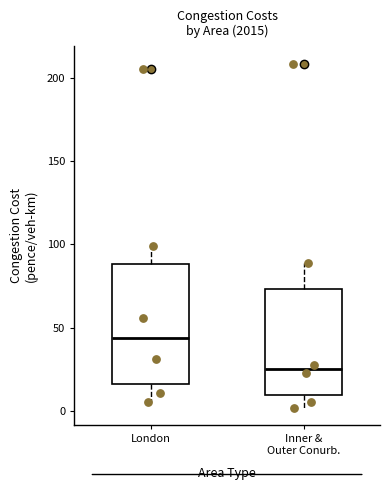

Comparing the boxes themselves (not the whiskers), which one is the tallest?

London